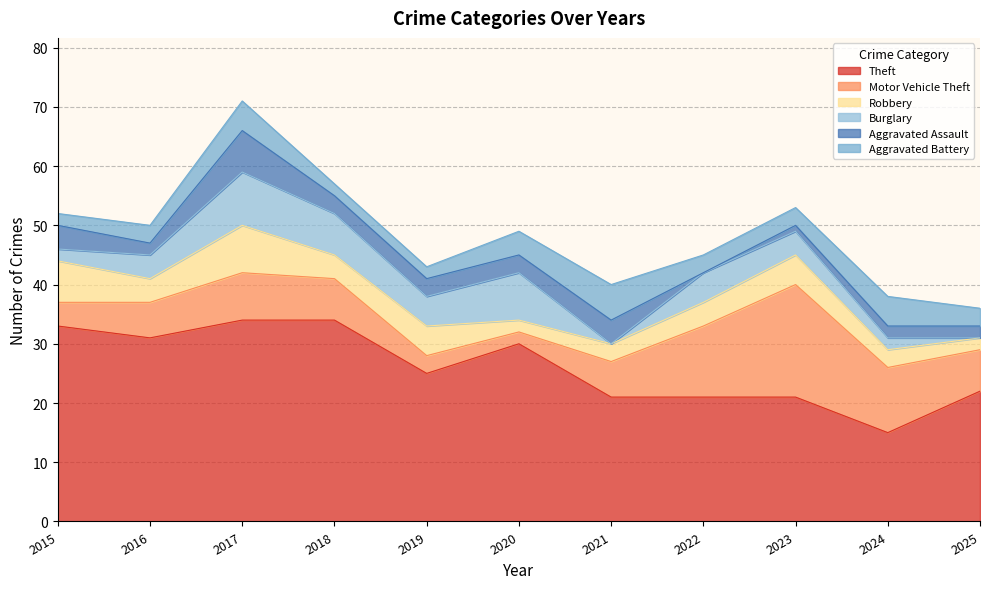

How many positive values does the Burglary series have?

9